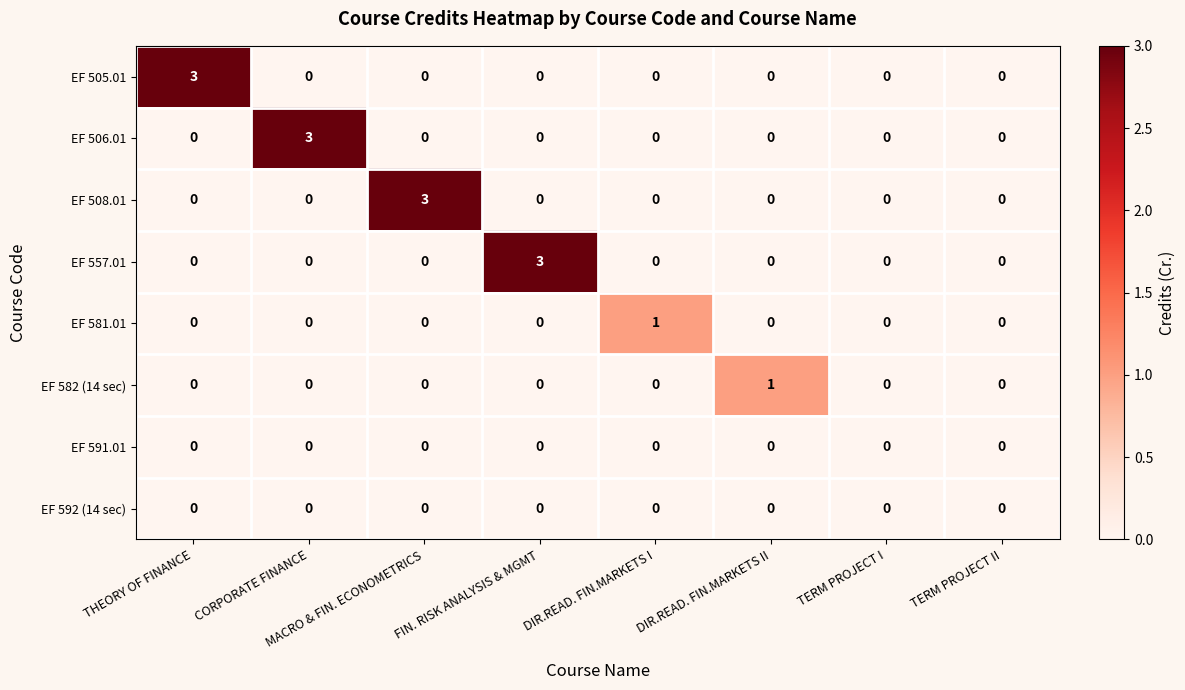

Which series changed the most between DIR.READ. FIN.MARKETS II and TERM PROJECT I?

EF 582 (14 sec)